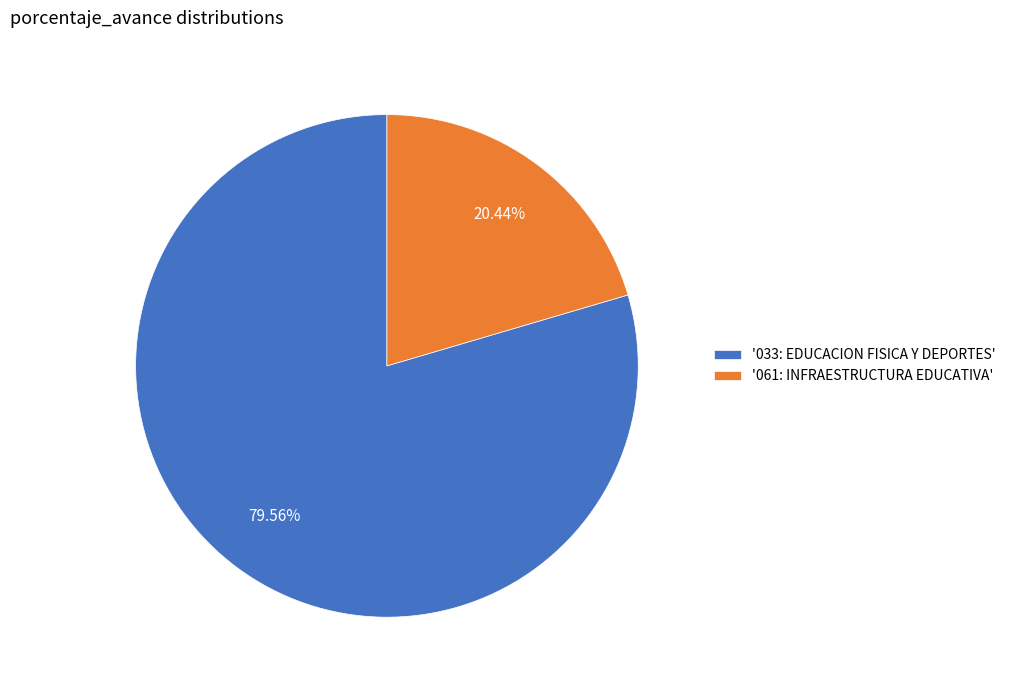

Combined, do '061: INFRAESTRUCTURA EDUCATIVA' and '033: EDUCACION FISICA Y DEPORTES' account for over 50%?

Yes